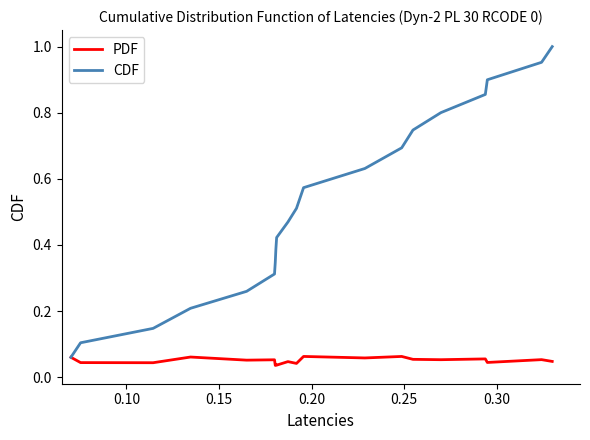

List the series in order of their overall mean, highest first.

CDF, PDF